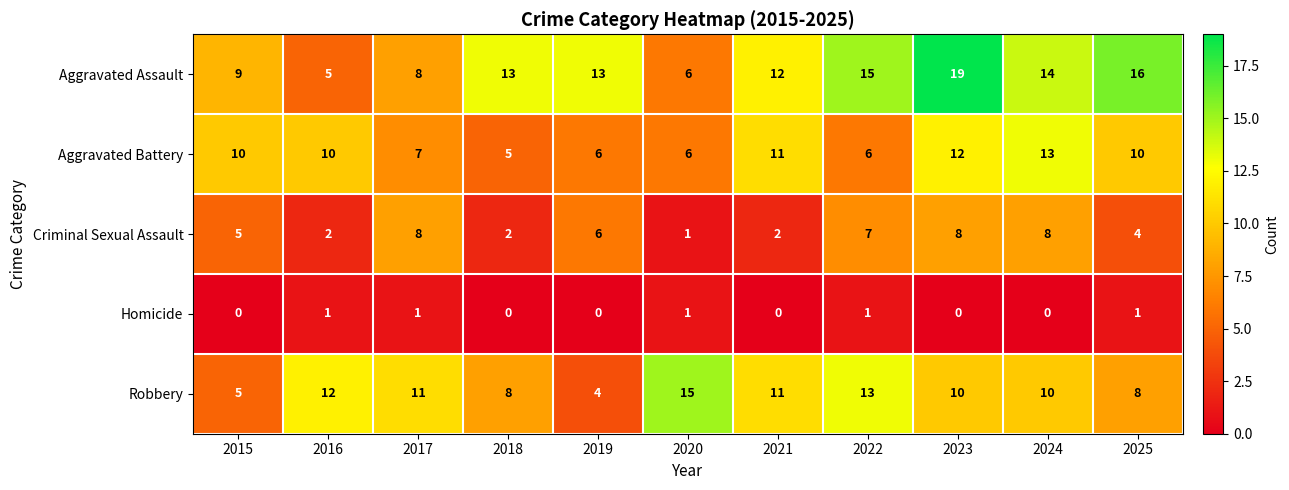

What is the sum of all Homicide values?

5